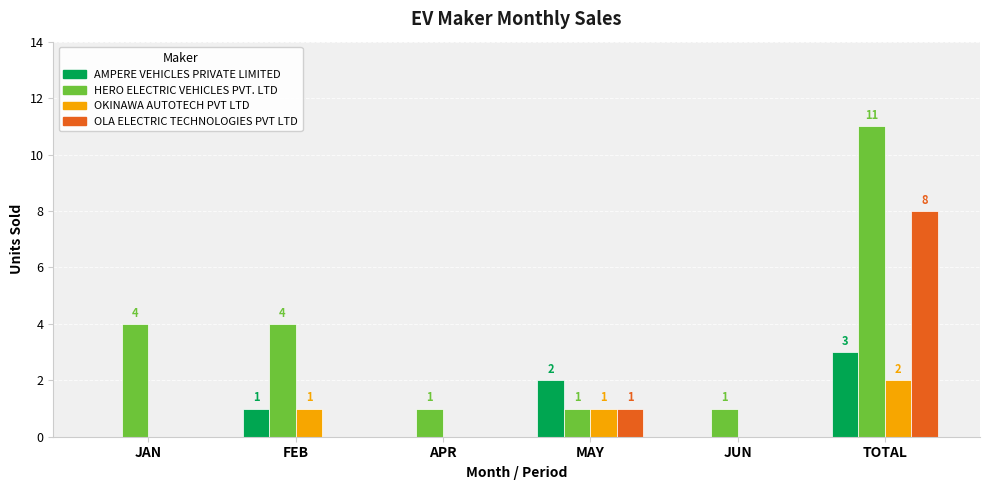

What are all the series names shown in the legend?

AMPERE VEHICLES PRIVATE LIMITED, HERO ELECTRIC VEHICLES PVT. LTD, OKINAWA AUTOTECH PVT LTD, OLA ELECTRIC TECHNOLOGIES PVT LTD